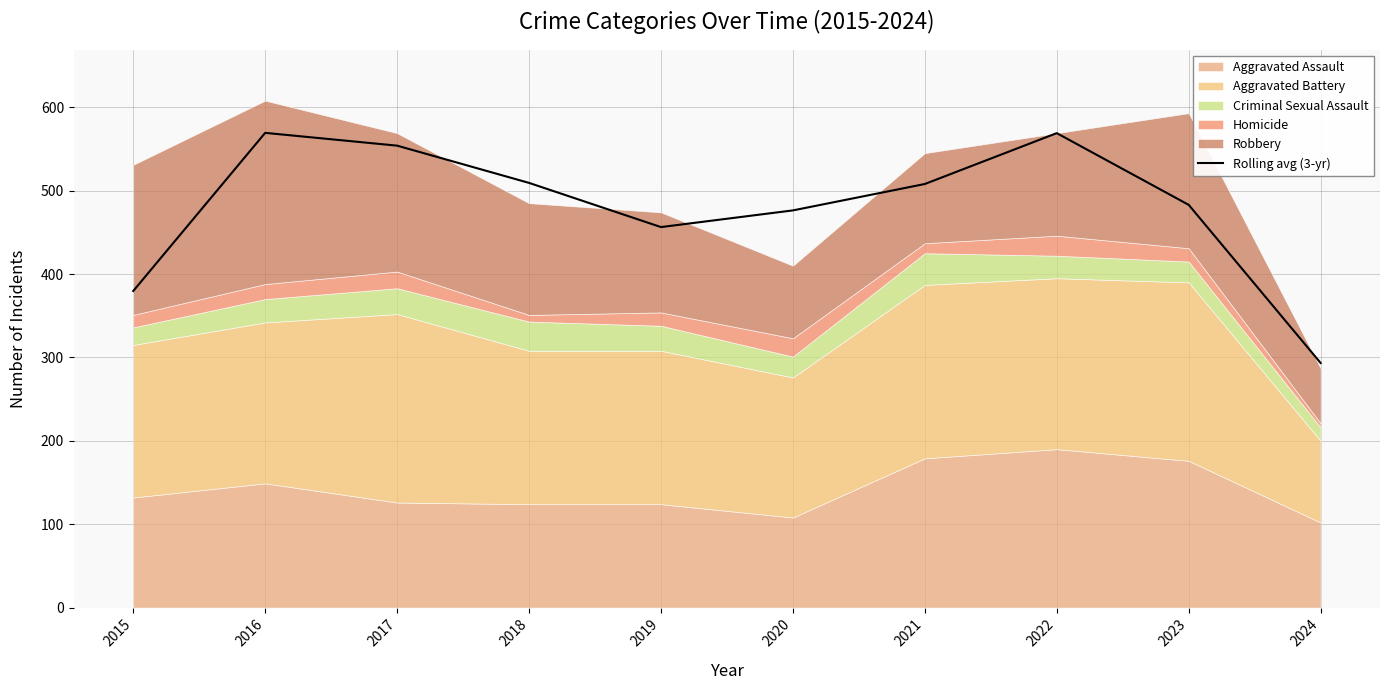

True or false: the data shows 569.0 at 2022.

True